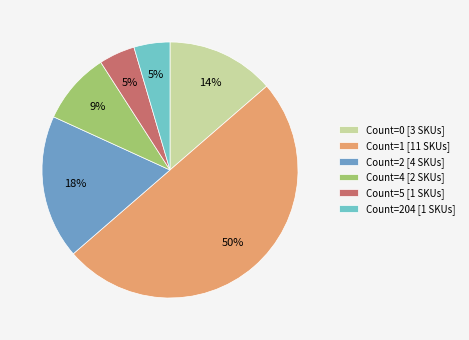

Do Count=204 [1 SKUs] and Count=5 [1 SKUs] together represent more than half of the pie?

No